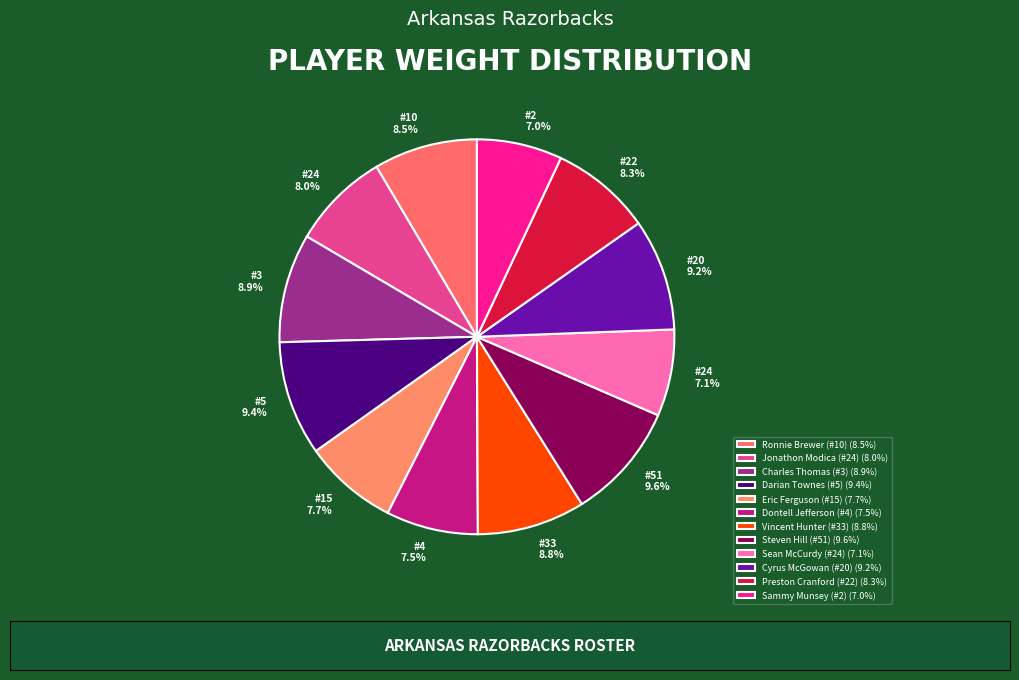

How many segments does this pie chart have?

12